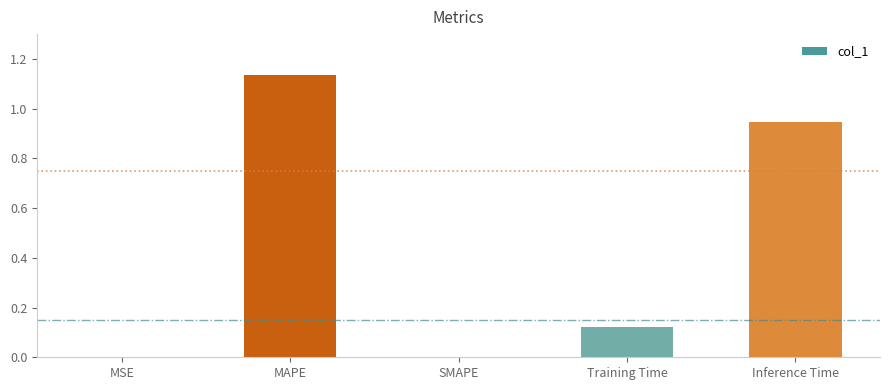

The value at MSE is 0.0. True or false?

True